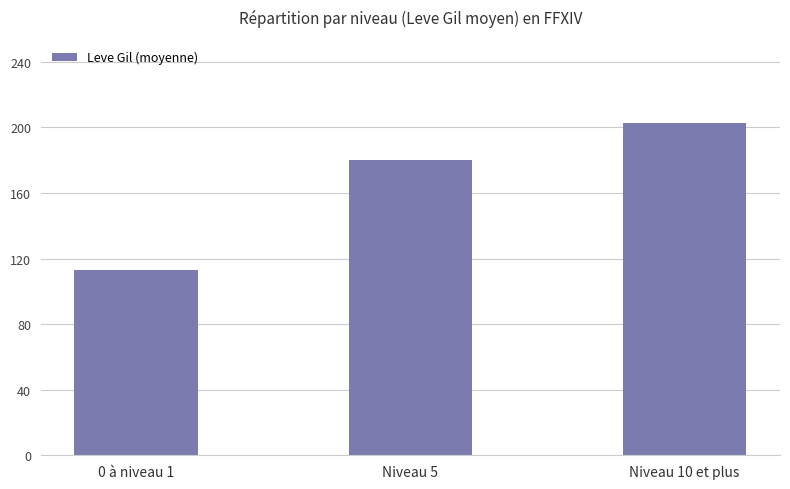

List the labels in order of value, largest first.

Niveau 10 et plus, Niveau 5, 0 à niveau 1